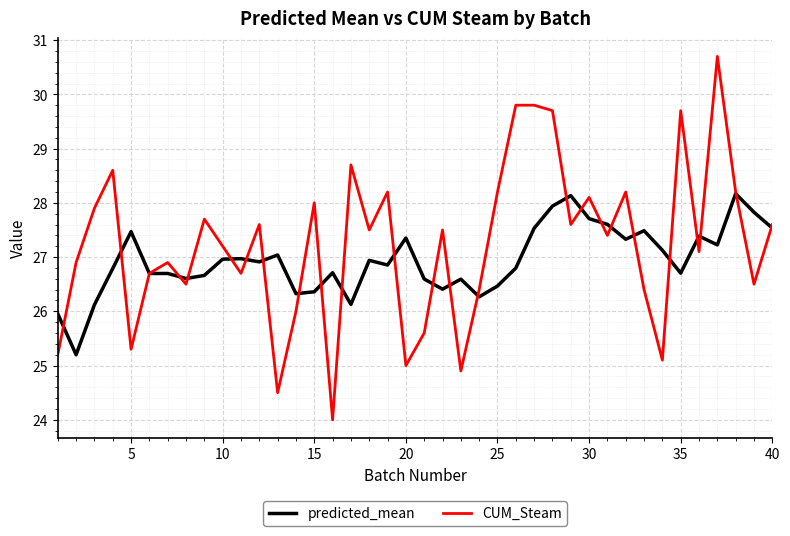

Which series has the largest range (max minus min)?

CUM_Steam